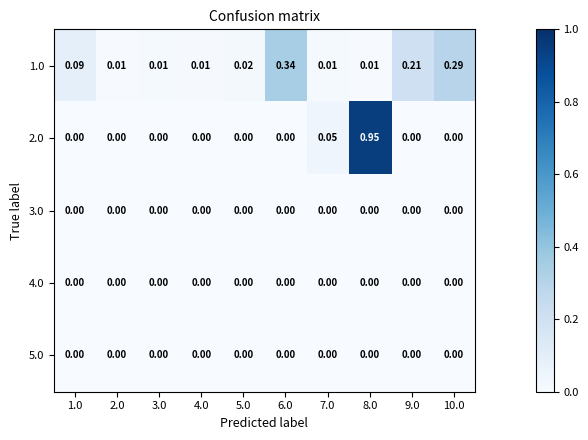

At 8.0, list the series in order from smallest to largest.

3.0, 4.0, 5.0, 1.0, 2.0